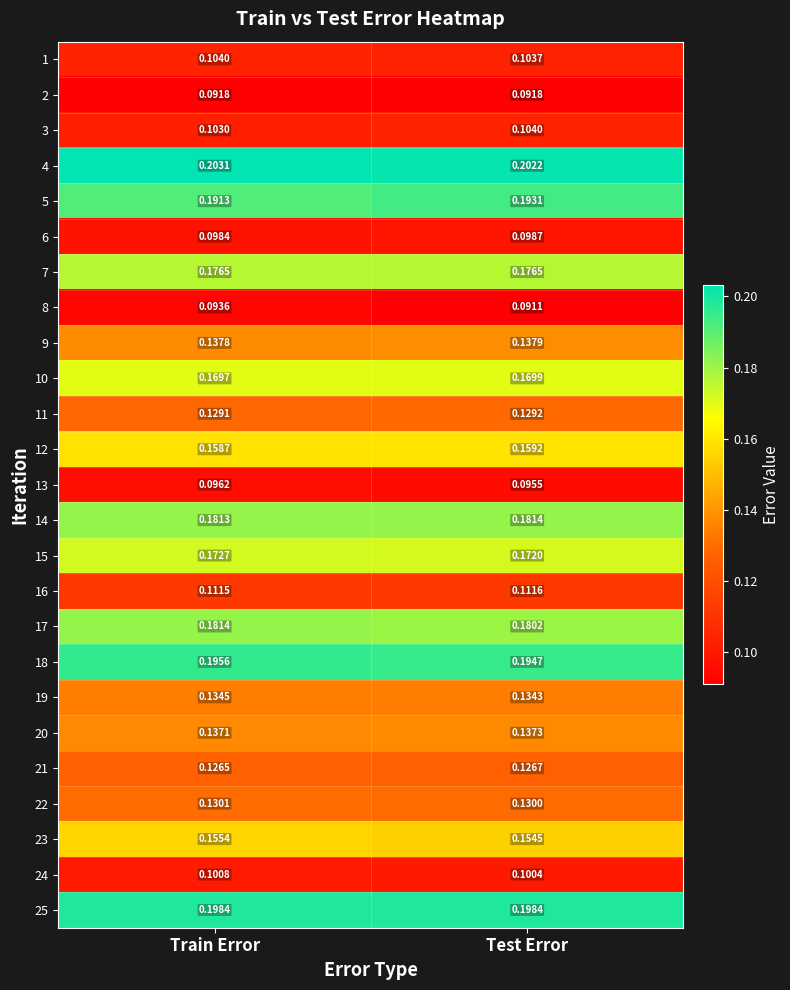

Which category has the highest value in the 23 series?

Train Error